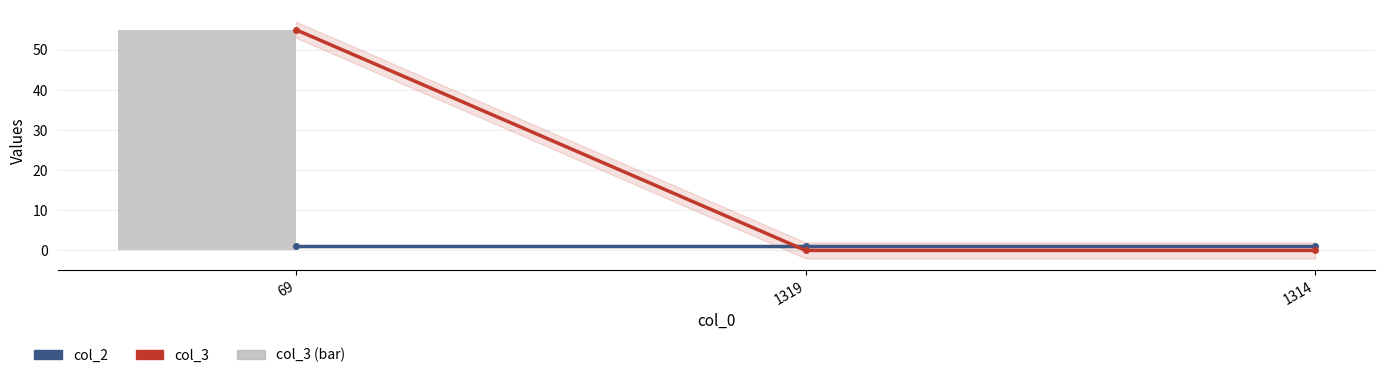

What is the value of the col_3 (line) bar at the 1st from the left?

55